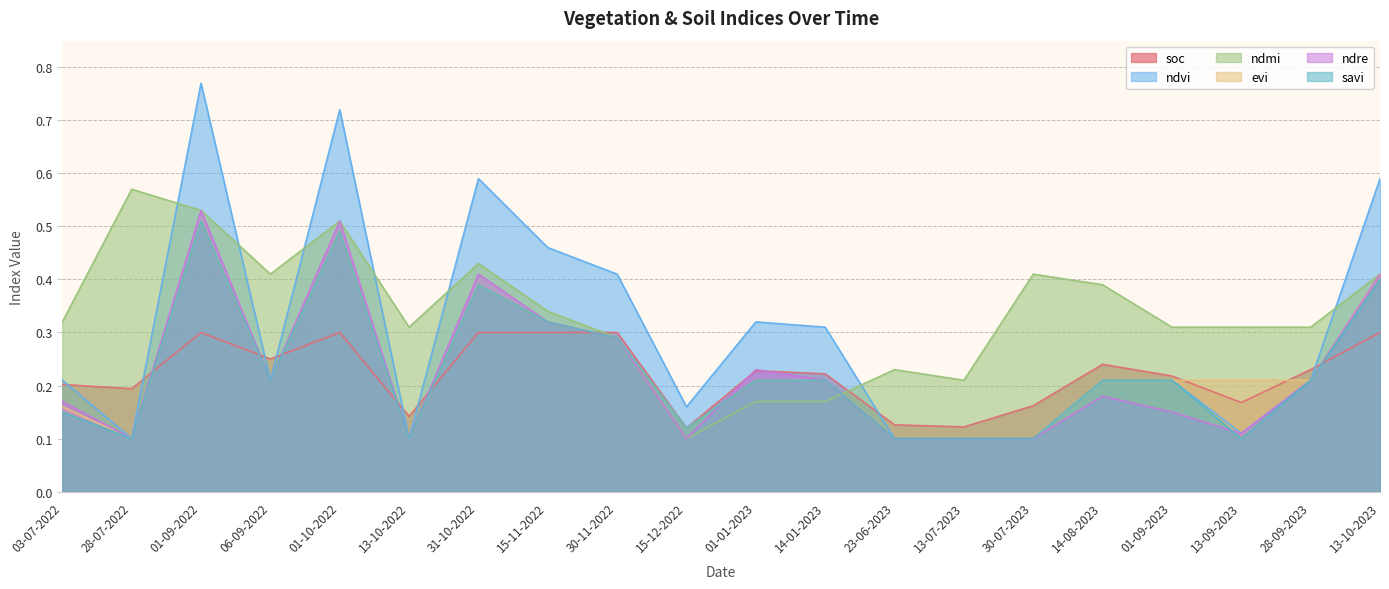

What is the average value of the ndmi series?

0.3